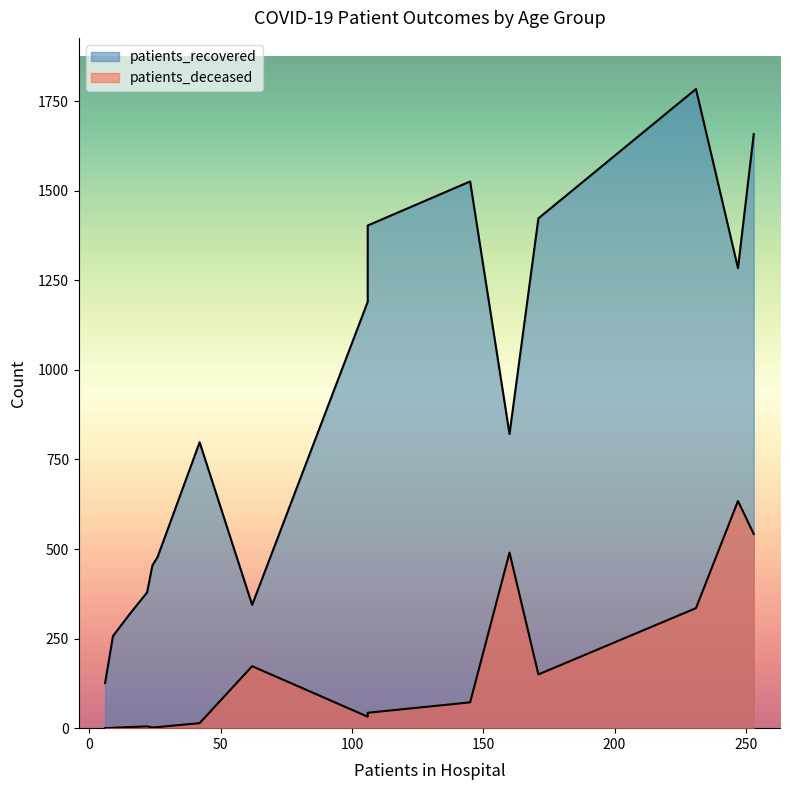

Count the number of data series in this chart.

2